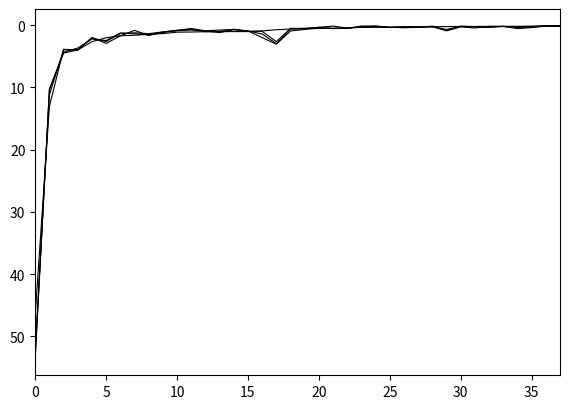

How many lines are shown in the chart?

4